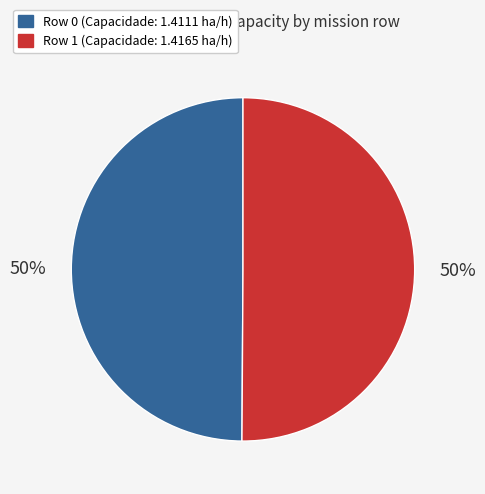

True or false: Row 0 accounts for 36% of the total.

False